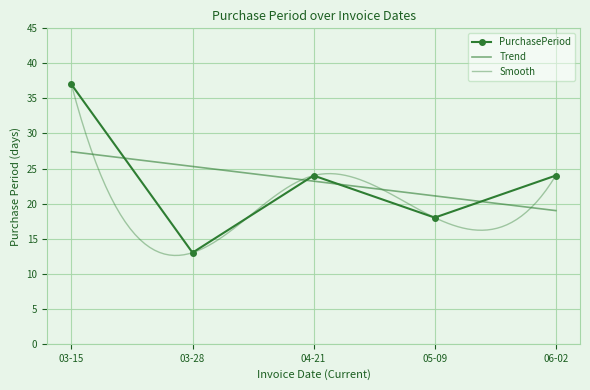

The chart shows a value of 11 at 03-15. True or false?

False